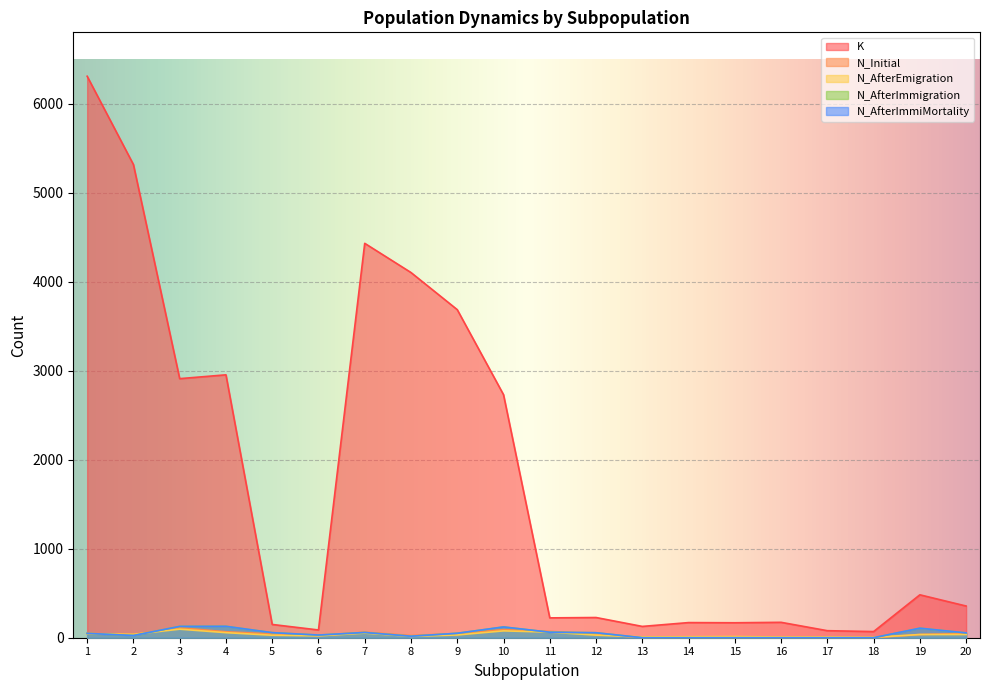

Rank the series by their maximum value, from lowest to highest.

N_AfterEmigration, N_Initial, N_AfterImmigration, N_AfterImmiMortality, K